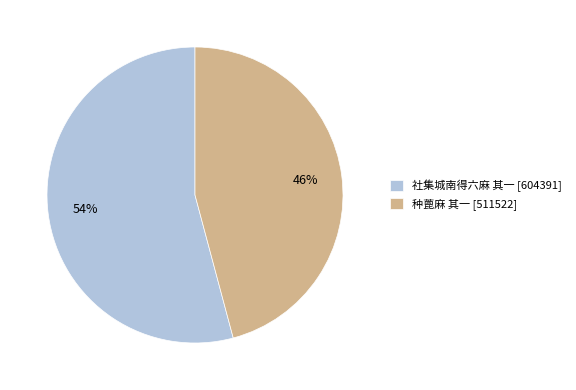

Which category has the biggest portion of the pie?

社集城南得六麻 其一